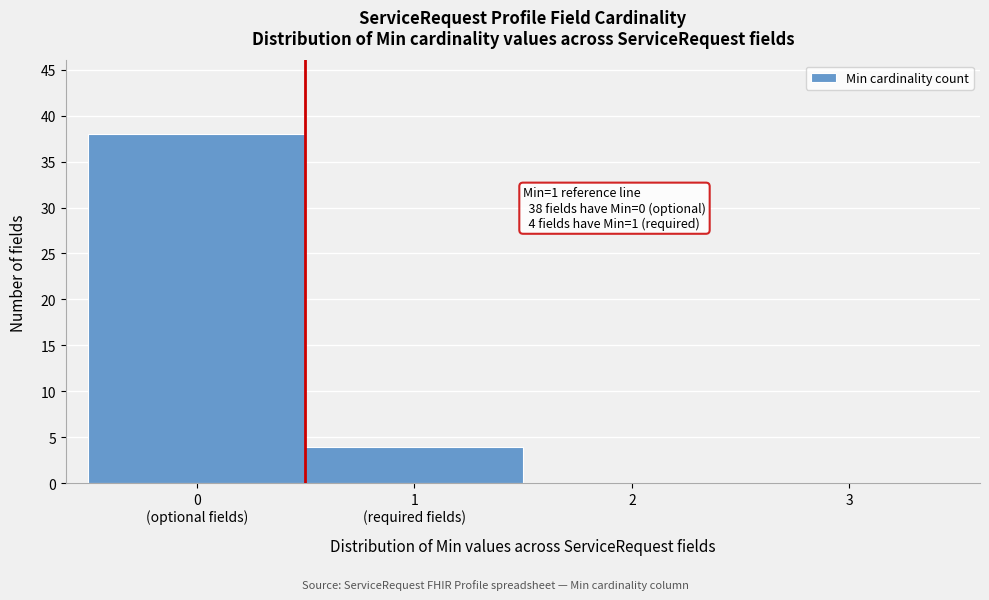

What is the sum of all values?

42